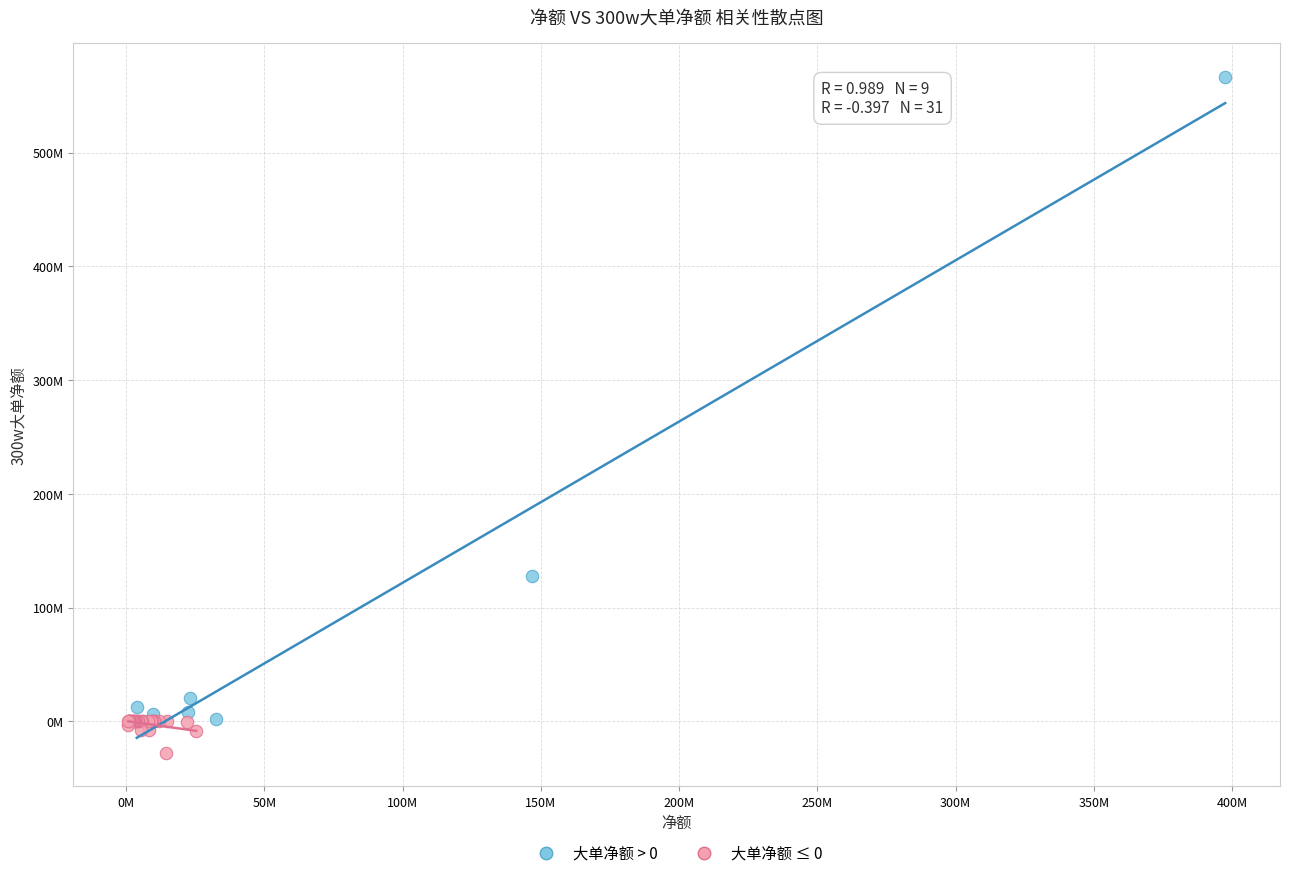

What are all the series names shown in the legend?

大单净额 > 0, 大单净额 ≤ 0